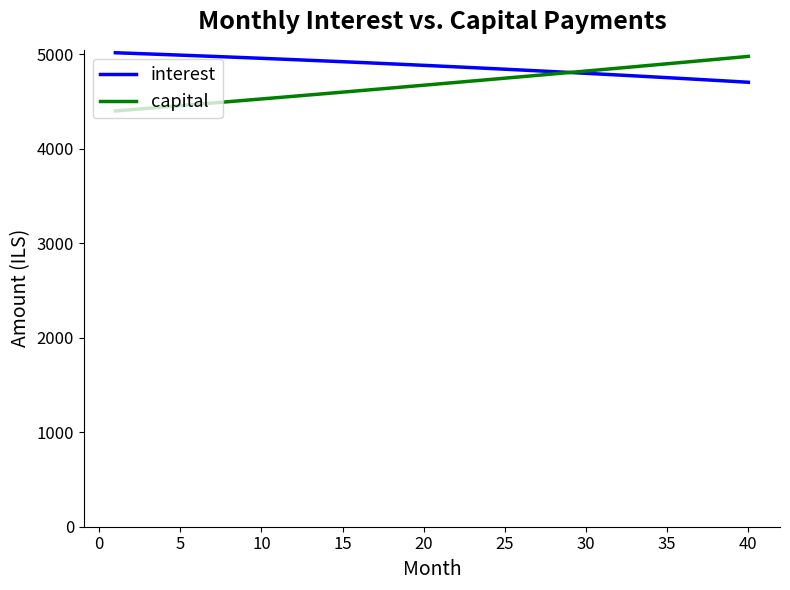

What is the greatest value displayed?

5015.8